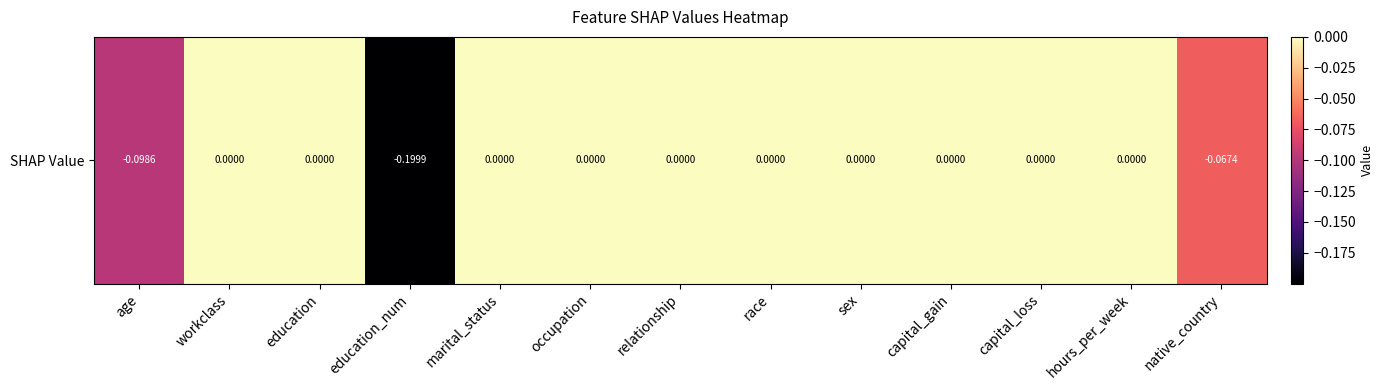

Rank the categories by value from highest to lowest.

workclass, education, marital_status, occupation, relationship, race, sex, capital_gain, capital_loss, hours_per_week, native_country, age, education_num